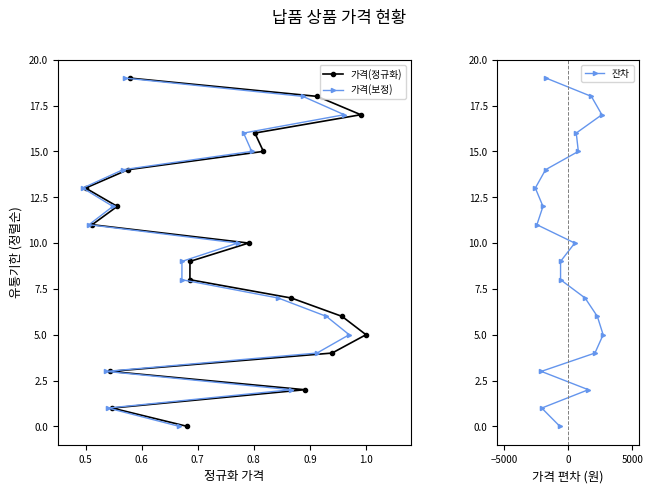

How many values in 잔차 are above zero?

19